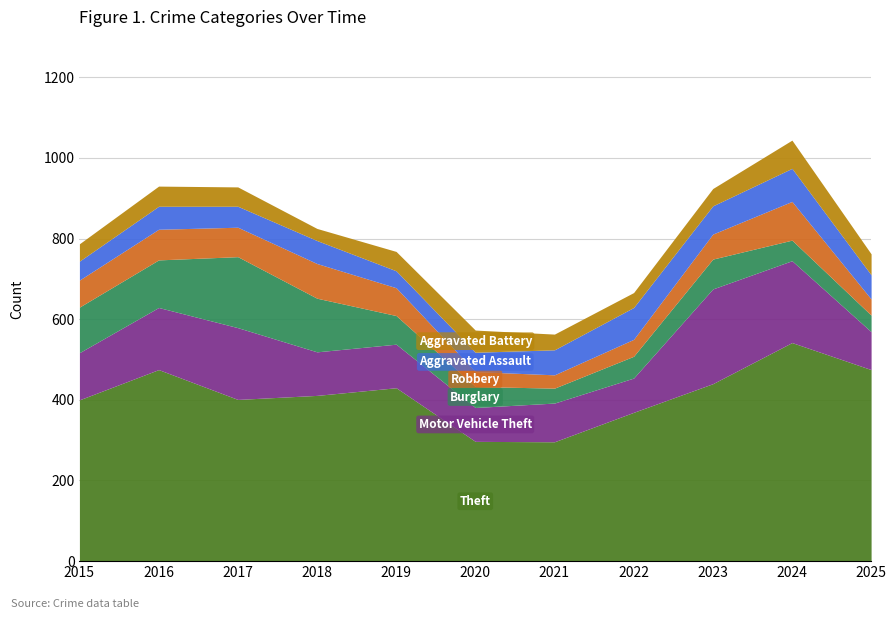

What is the highest value of the Theft series?

542